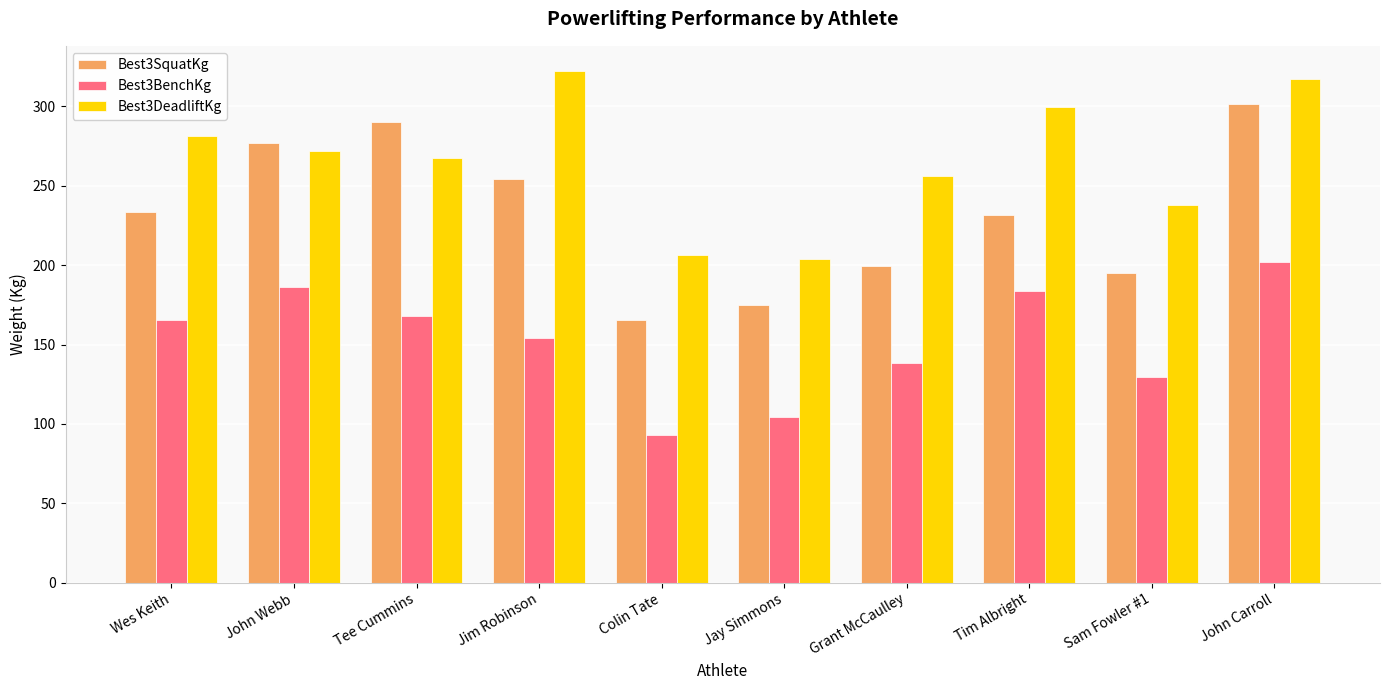

At which label does Best3BenchKg first exceed 165?

Wes Keith